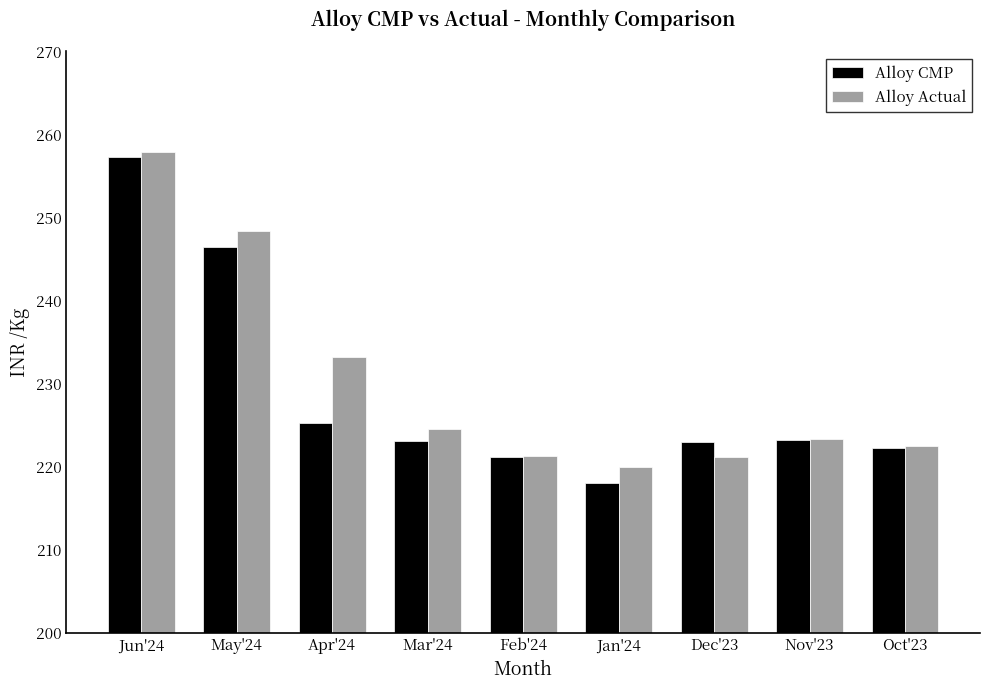

At which category is the sum across all series the highest?

Jun'24